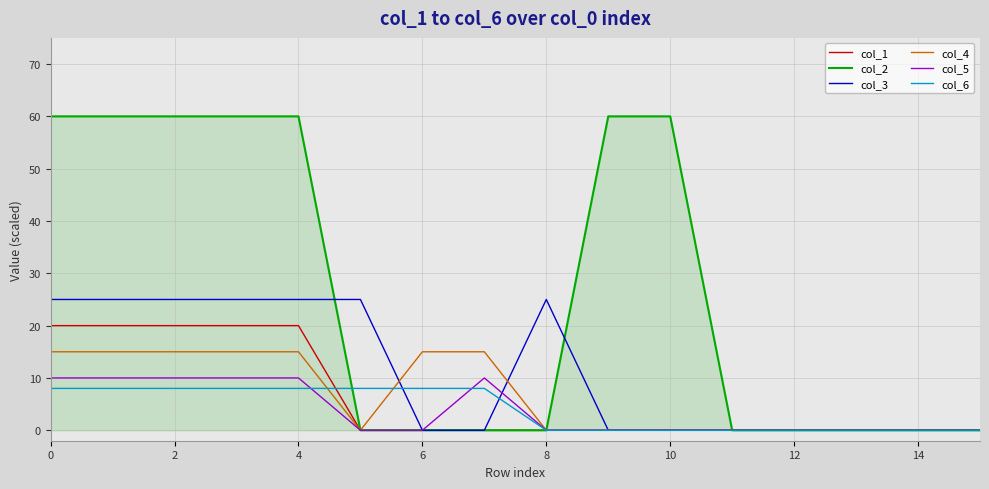

Which series has the largest total across all categories?

col_2